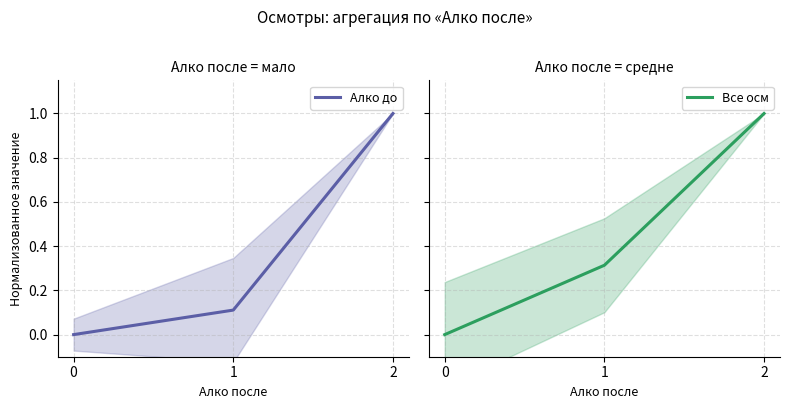

The value of Все осм at 1 is 0.3. True or false?

True